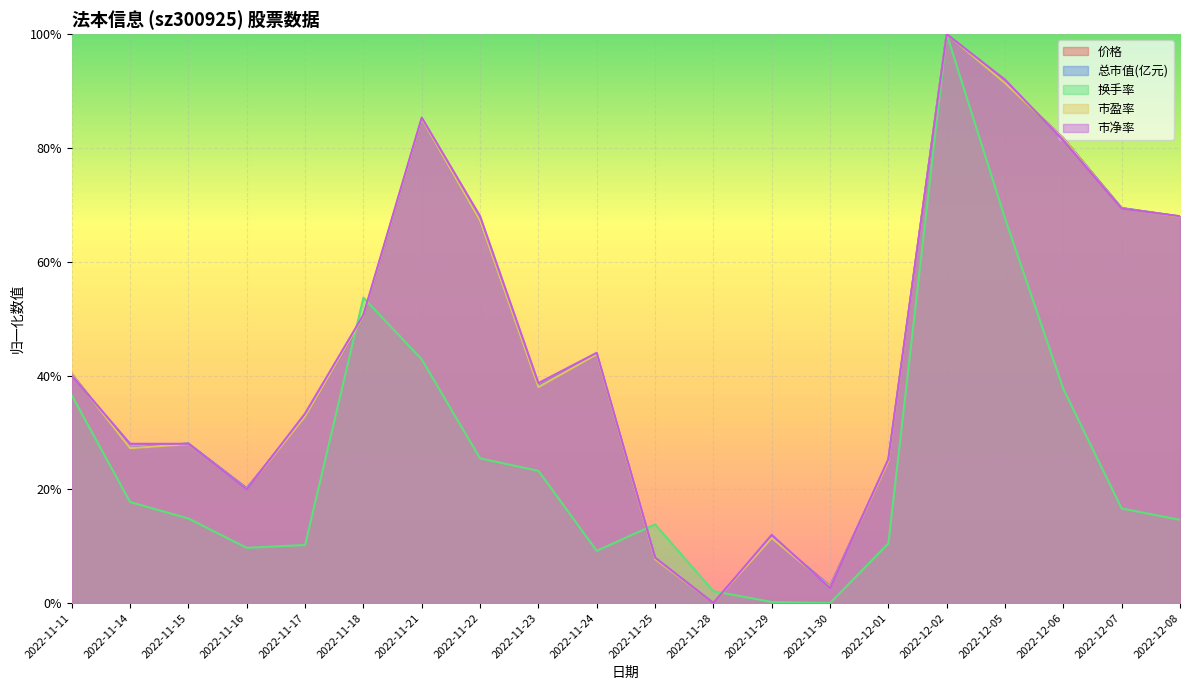

True or false: 总市值(亿元) has a value of 0.3 at 2022-12-01.

True